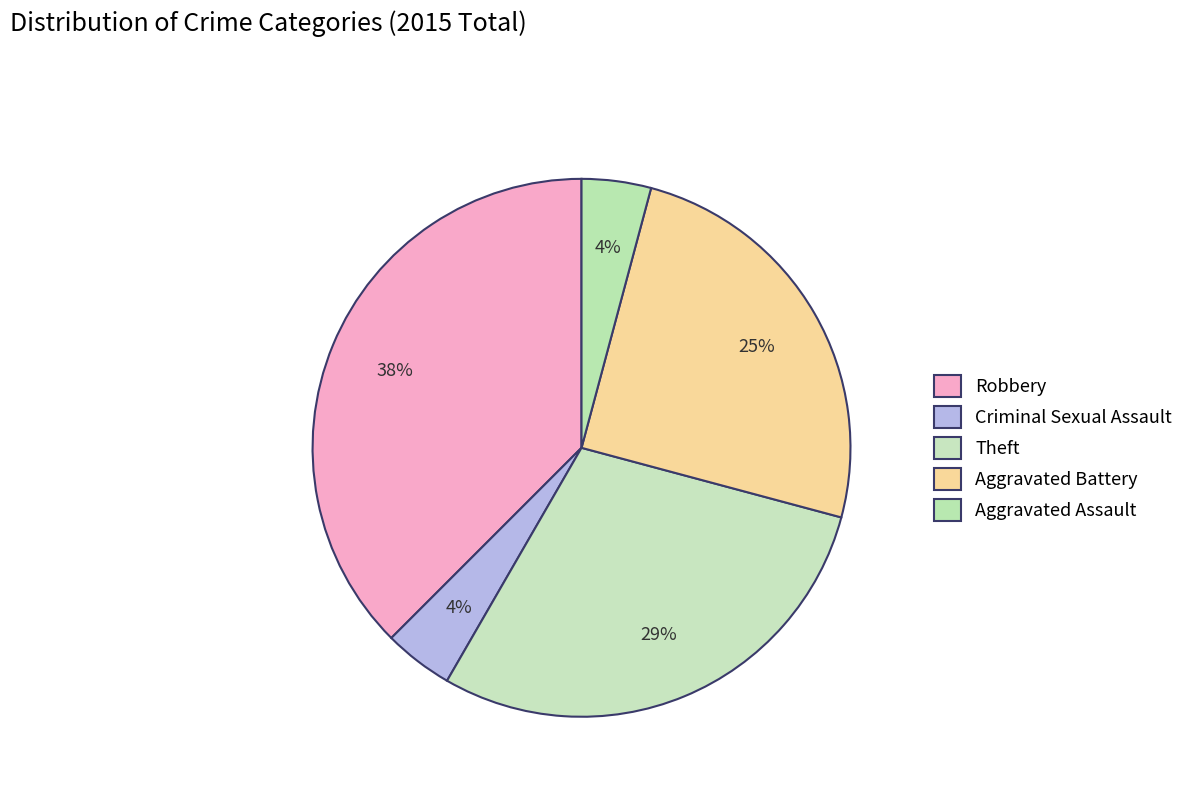

Rank the categories by value from lowest to highest.

Criminal Sexual Assault, Aggravated Assault, Aggravated Battery, Theft, Robbery